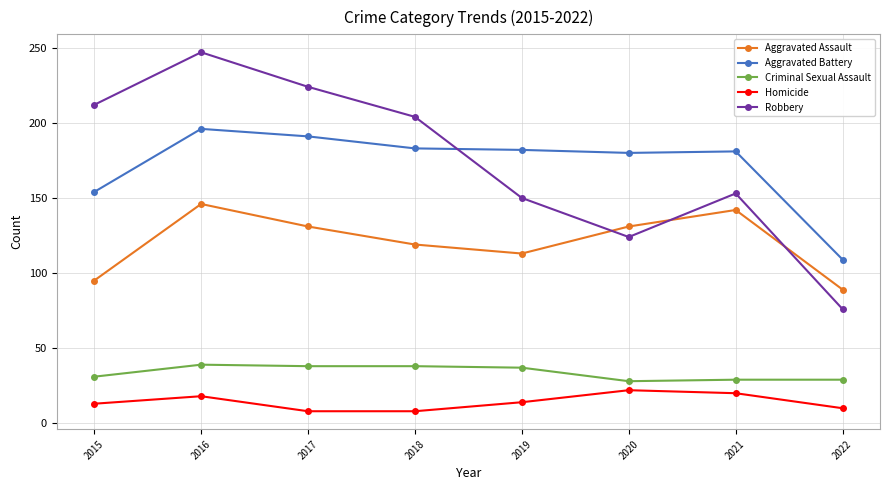

Which series changed the most between 2017 and 2018?

Robbery